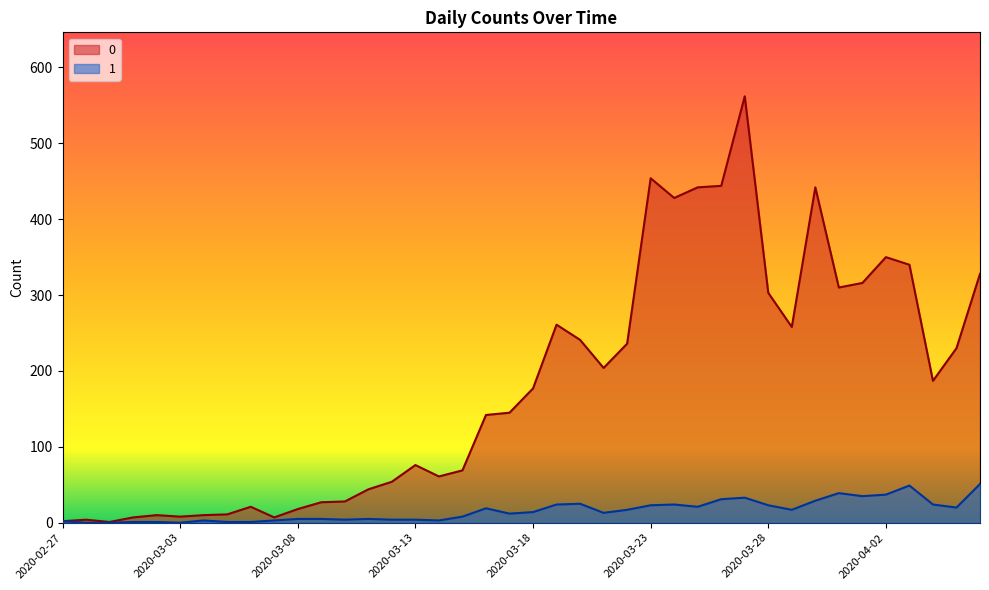

List the labels in order of 1 value, largest first.

2020-04-06, 2020-04-03, 2020-03-31, 2020-04-02, 2020-04-01, 2020-03-27, 2020-03-26, 2020-03-30, 2020-03-20, 2020-03-19, 2020-03-24, 2020-04-04, 2020-03-23, 2020-03-28, 2020-03-25, 2020-04-05, 2020-03-16, 2020-03-22, 2020-03-29, 2020-03-18, 2020-03-21, 2020-03-17, 2020-03-15, 2020-03-08, 2020-03-09, 2020-03-11, 2020-03-10, 2020-03-12, 2020-03-13, 2020-03-04, 2020-03-07, 2020-03-14, 2020-02-27, 2020-03-01, 2020-03-02, 2020-03-05, 2020-03-06, 2020-02-28, 2020-02-29, 2020-03-03